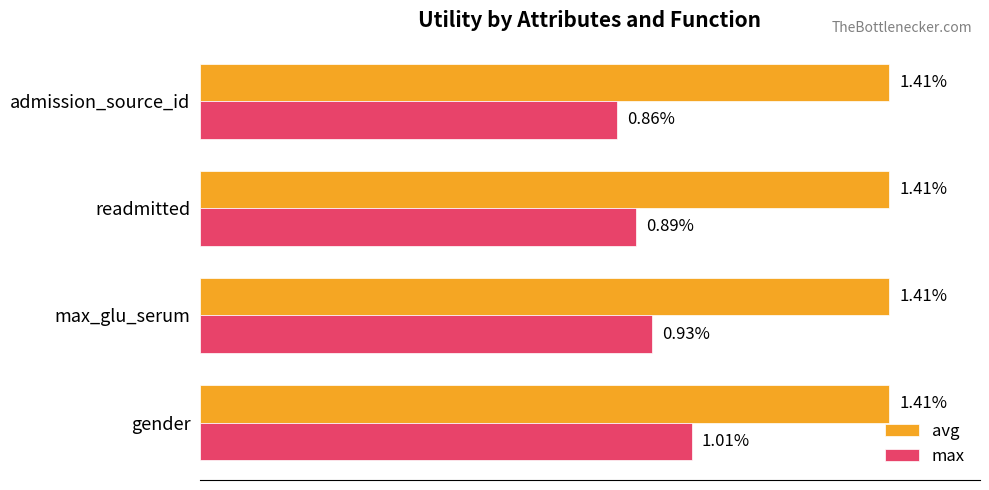

At which label is max closest to 0?

admission_source_id